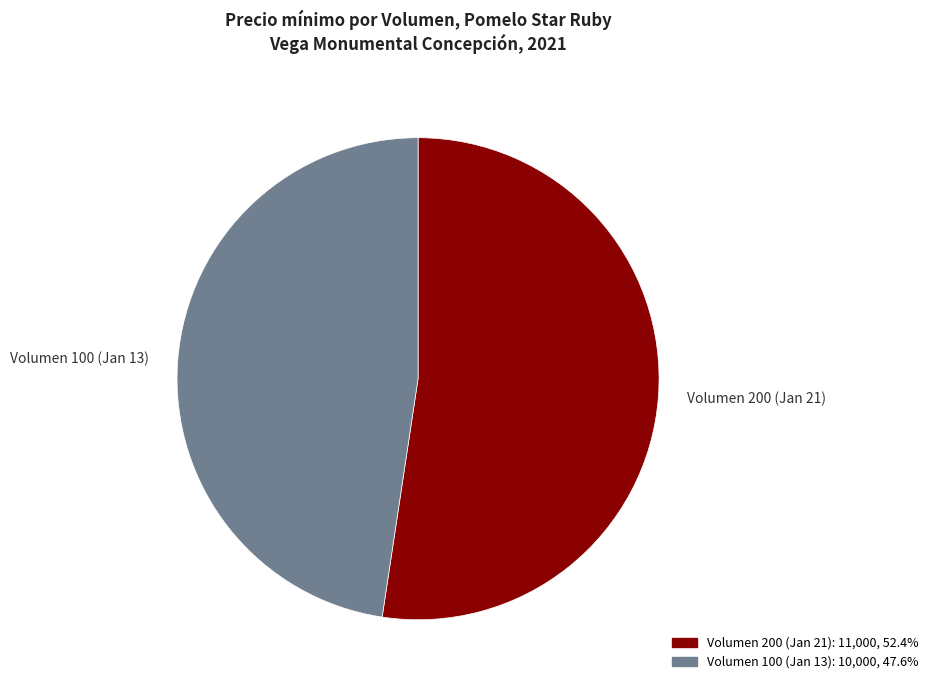

Is the sum of Volumen 100 (Jan 13) and Volumen 200 (Jan 21) greater than half?

Yes